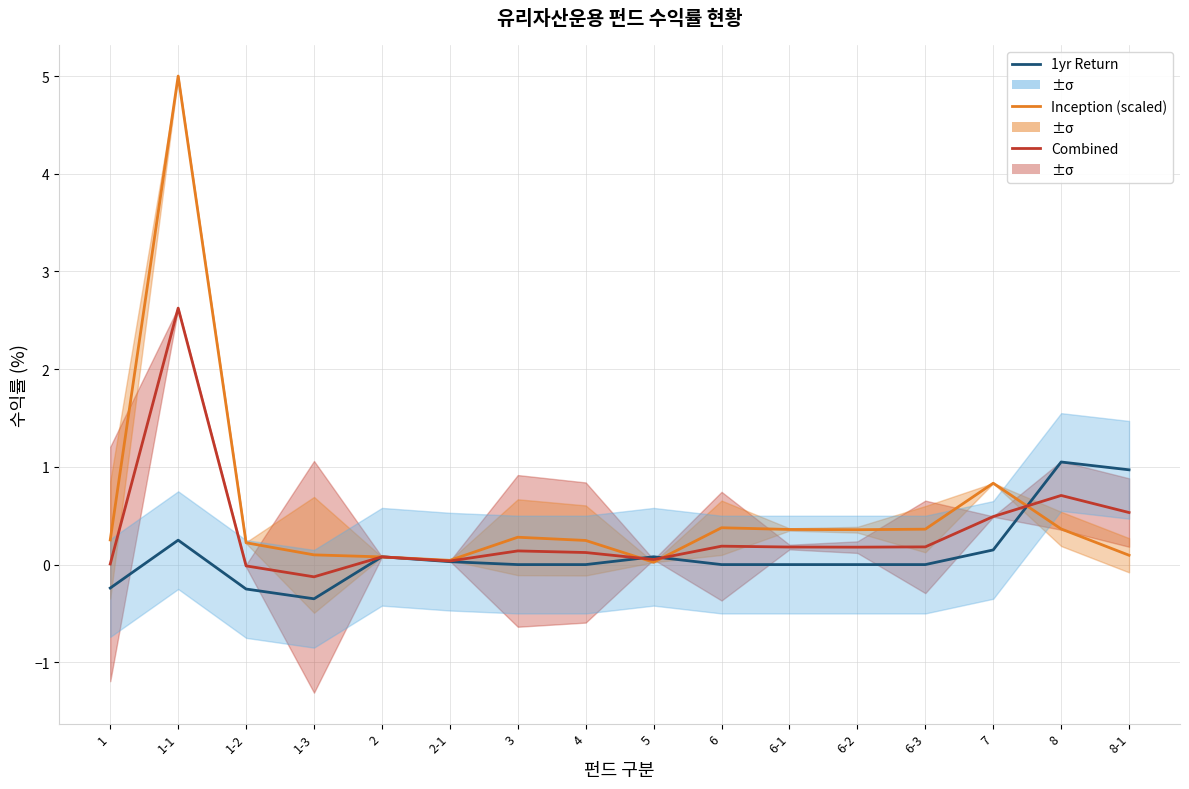

At which label does Inception Return (scaled) reach its peak?

1-1